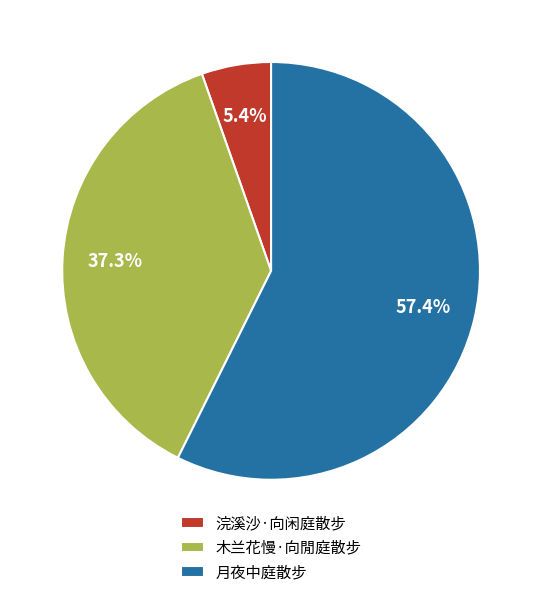

Which category has the biggest portion of the pie?

月夜中庭散步